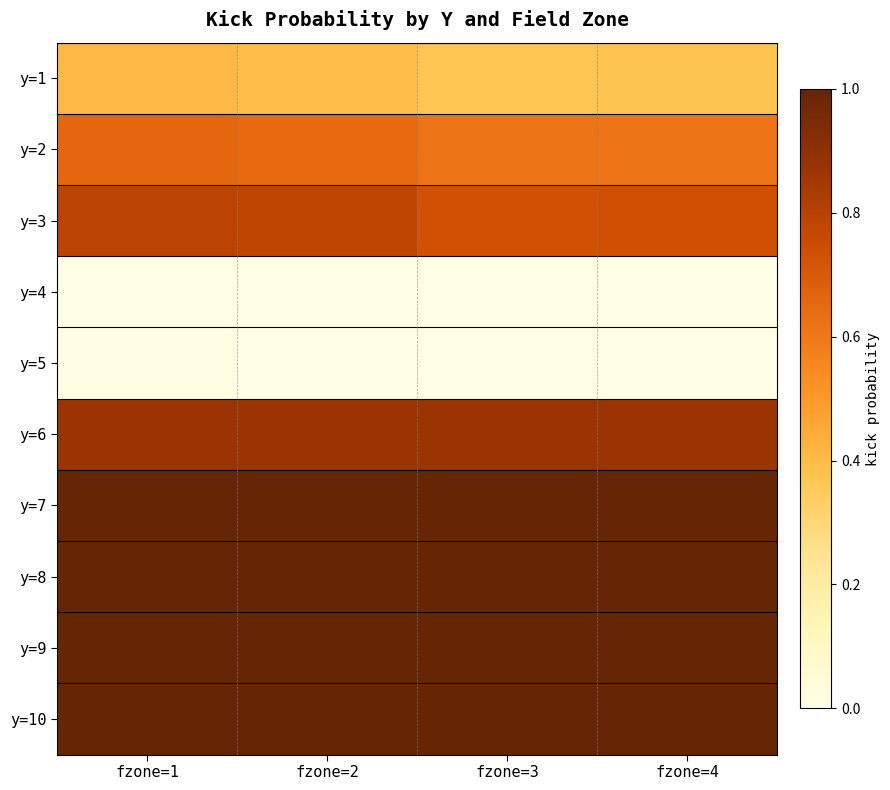

What is the difference between the highest and lowest values at fzone=2?

1.0